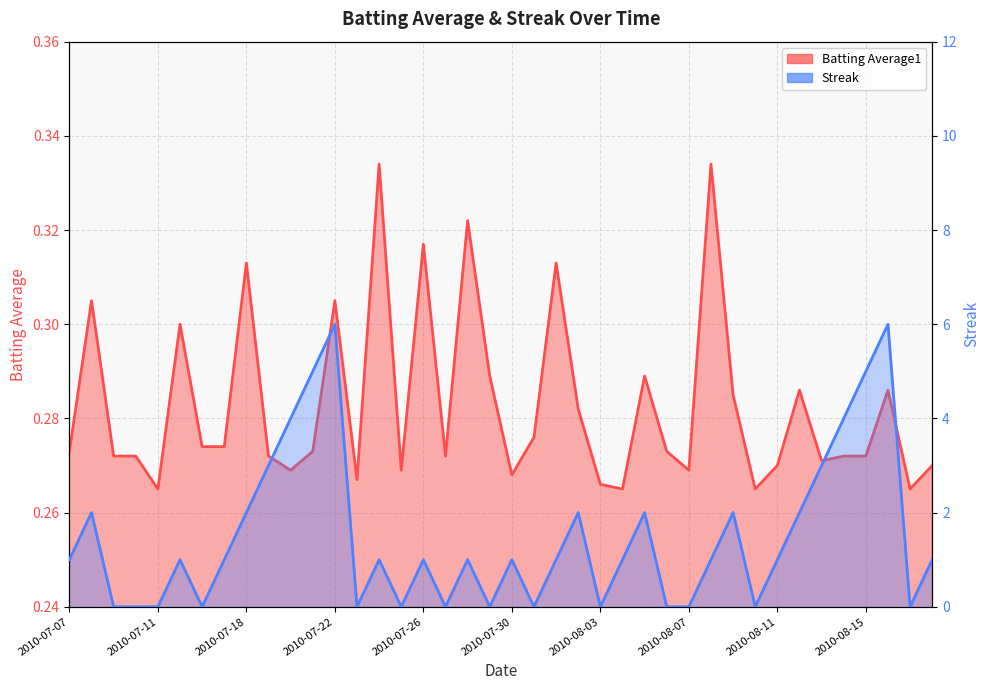

At how many categories does at least one series exceed 0?

1